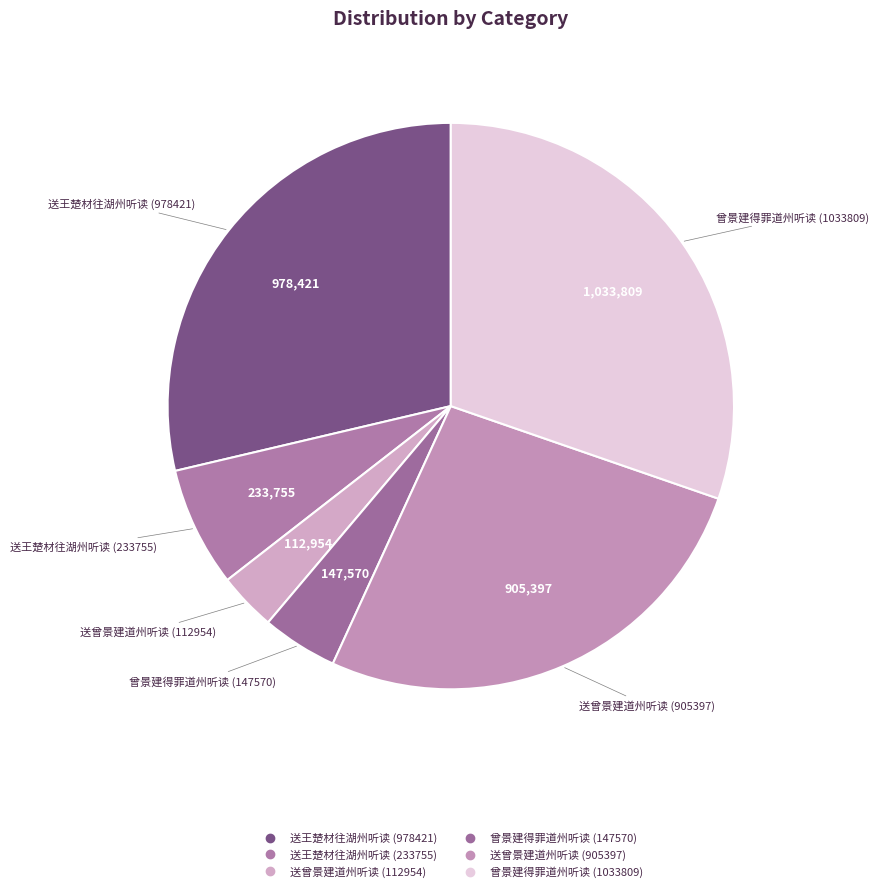

The 送王楚材往湖州听读 (233755) slice represents 7% of the pie. True or false?

True